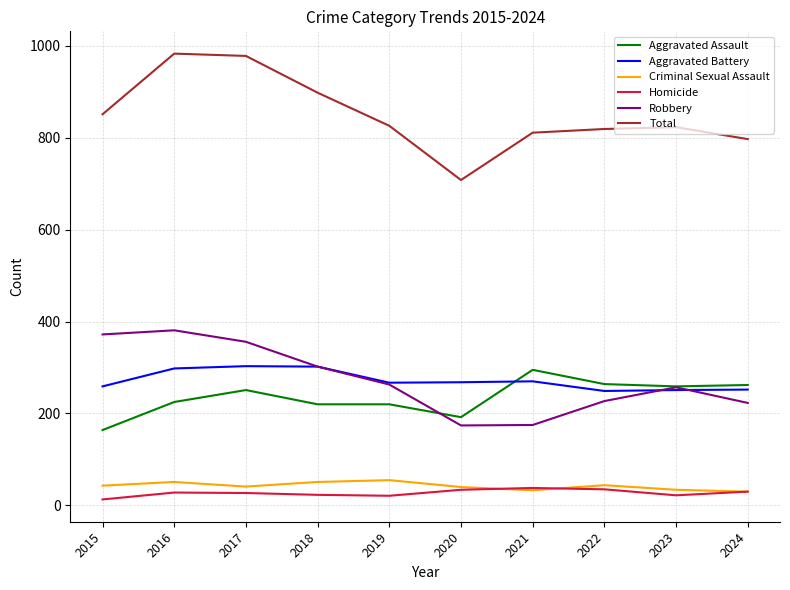

Is it true that Aggravated Assault equals 181 at 2022?

False